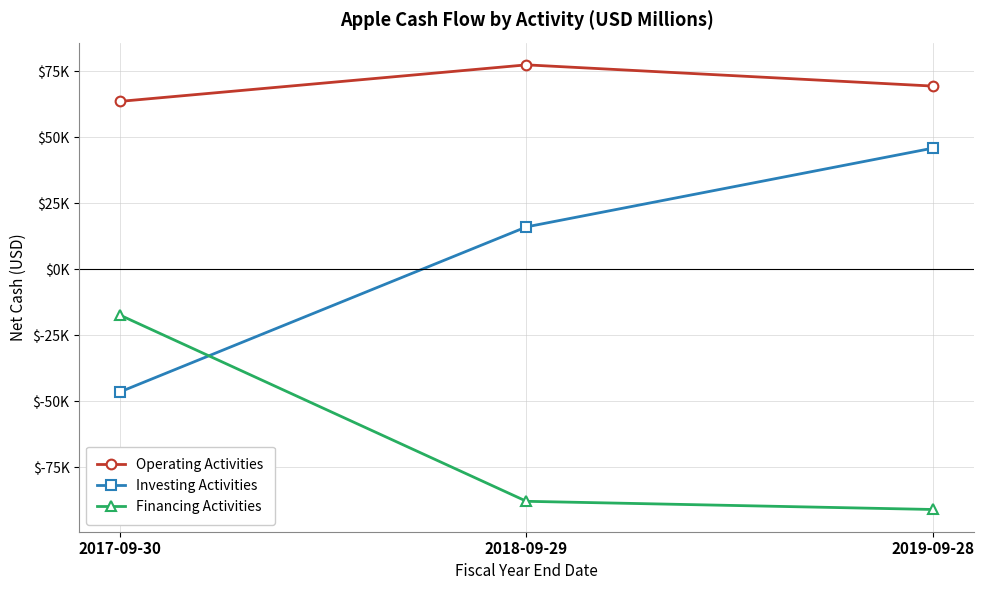

What are all the series names shown in the legend?

Operating Activities, Investing Activities, Financing Activities